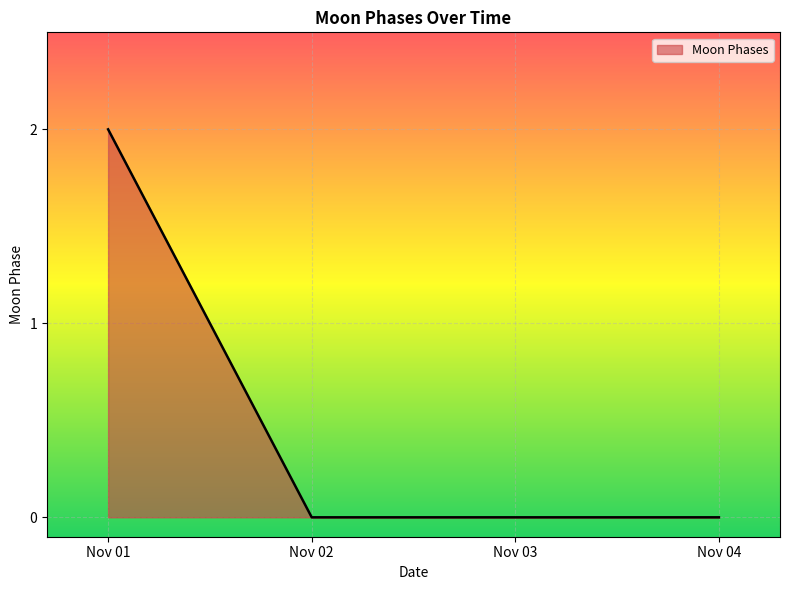

Which has a higher value, Nov 01 or Nov 04?

Nov 01